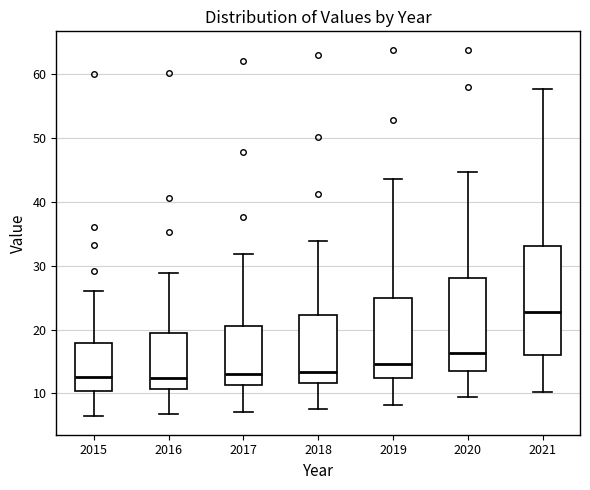

Comparing the boxes themselves (not the whiskers), which one is the tallest?

2021